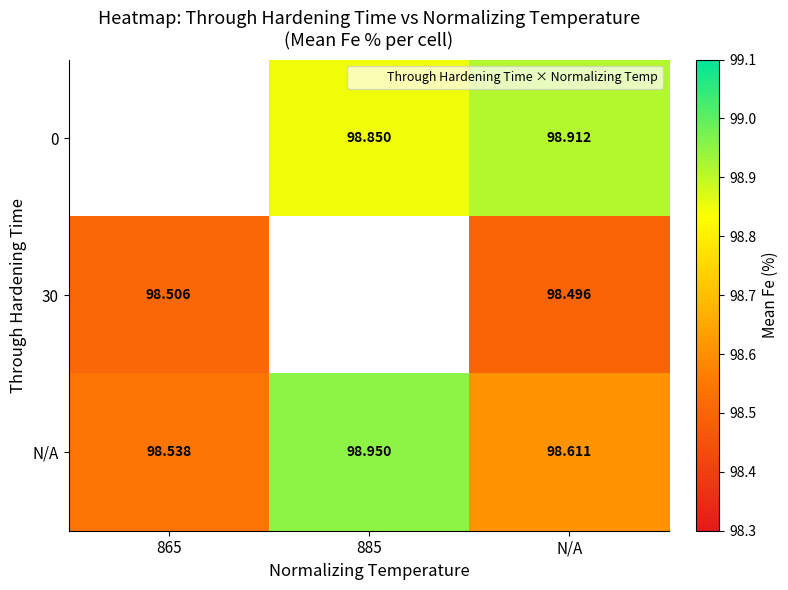

Is it true that 30 equals 98.5 at N/A?

True